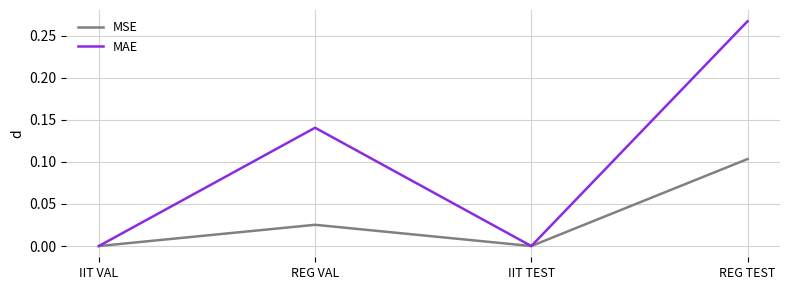

Rank the series by their average value, from lowest to highest.

MSE, MAE